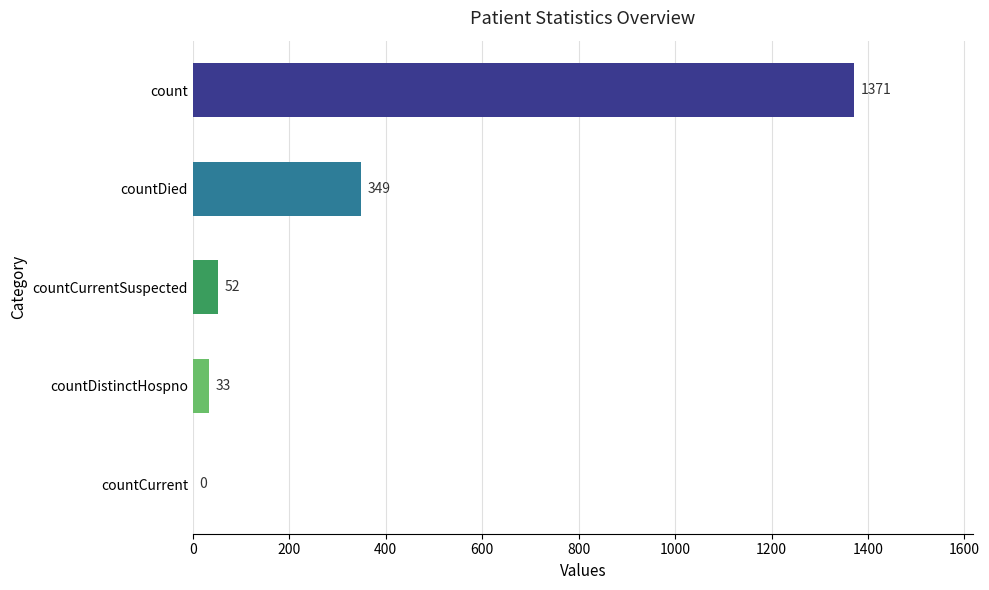

How many values are above zero?

4